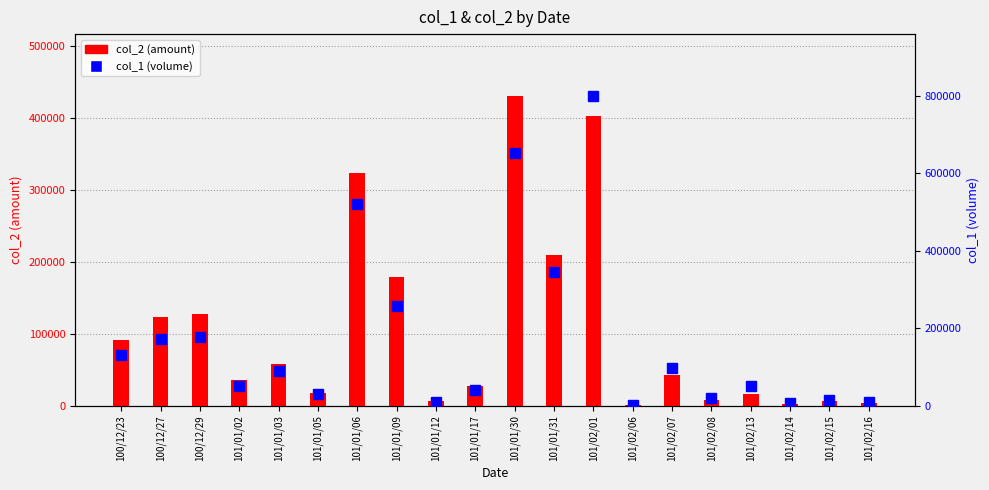

What value does the col_1 (volume) series have at 100/12/23?

130000